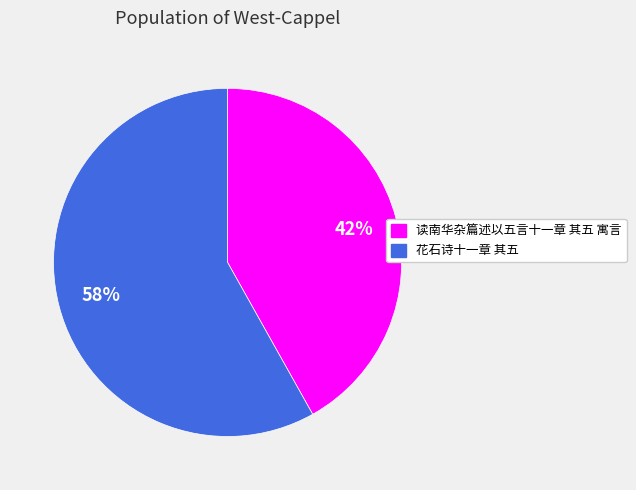

Which slice is the smallest?

读南华杂篇述以五言十一章 其五 寓言